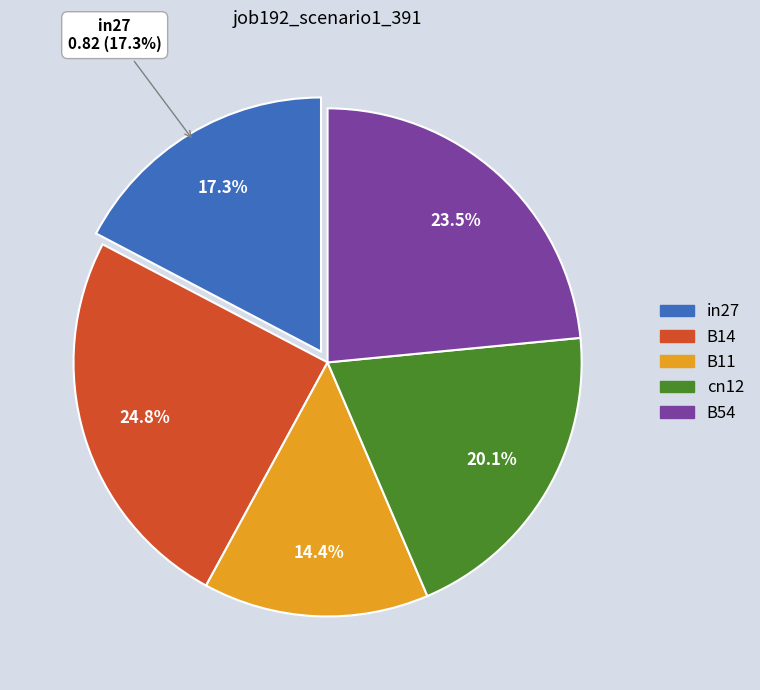

Is B14 the majority of the pie?

No